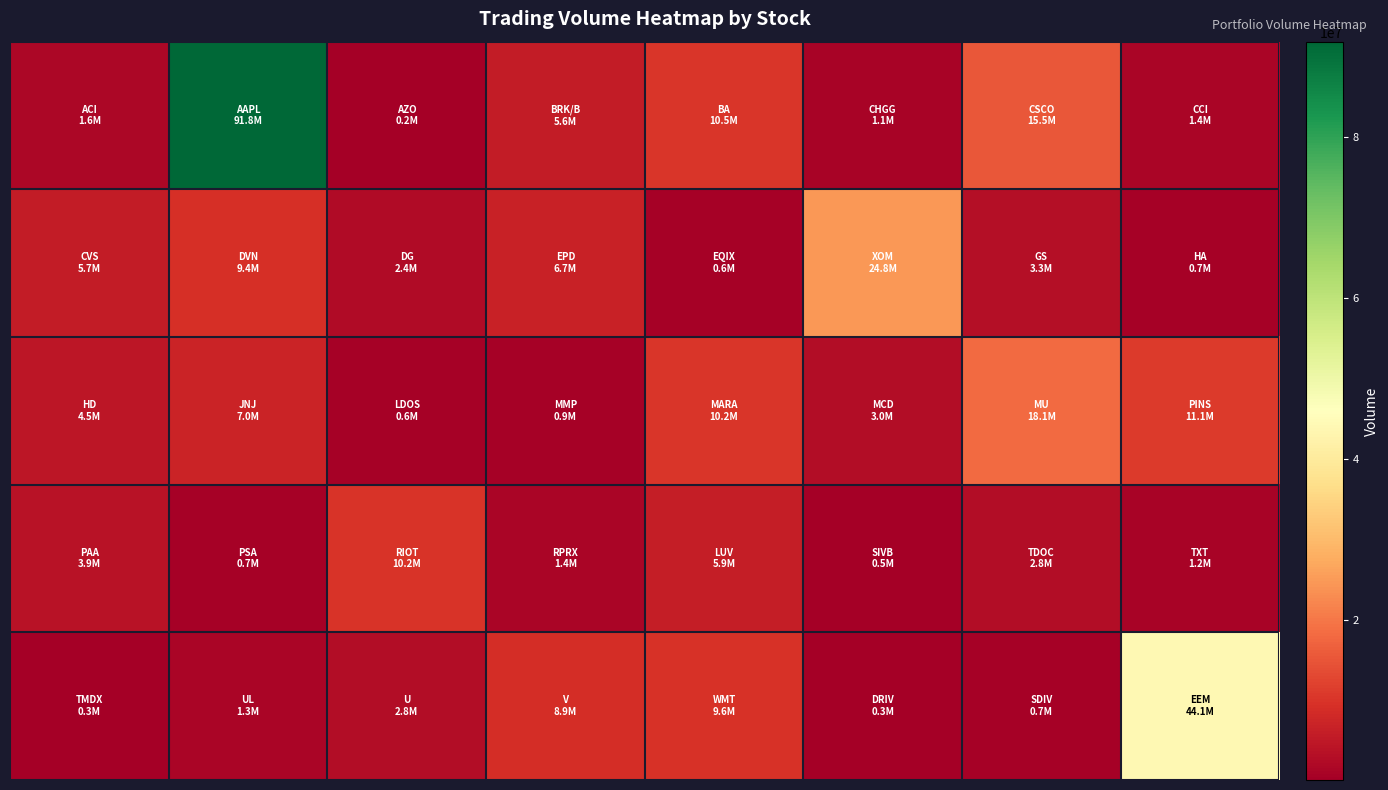

What is the smallest value displayed?

156576